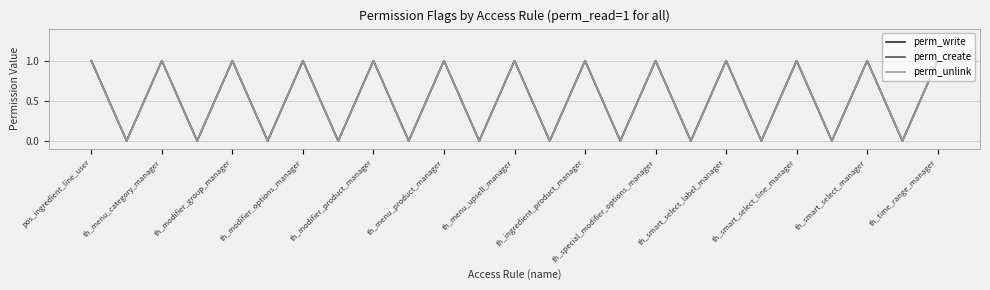

How many interior local peaks does the perm_unlink series have?

11